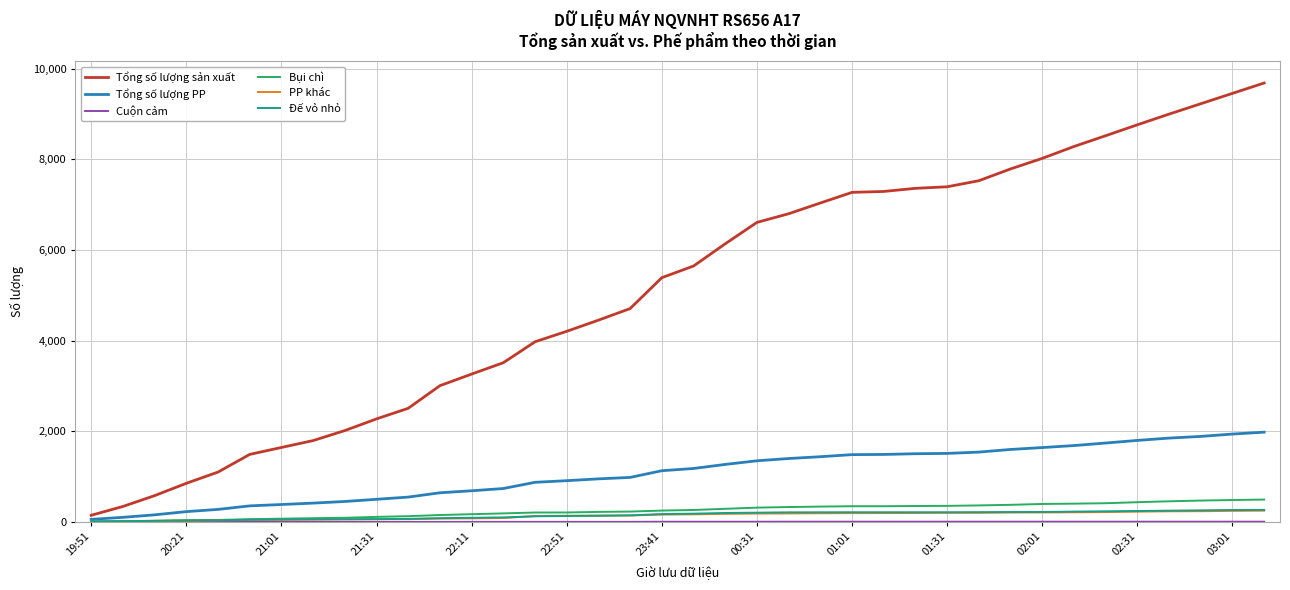

Does the chart display data point markers on the line(s)?

No